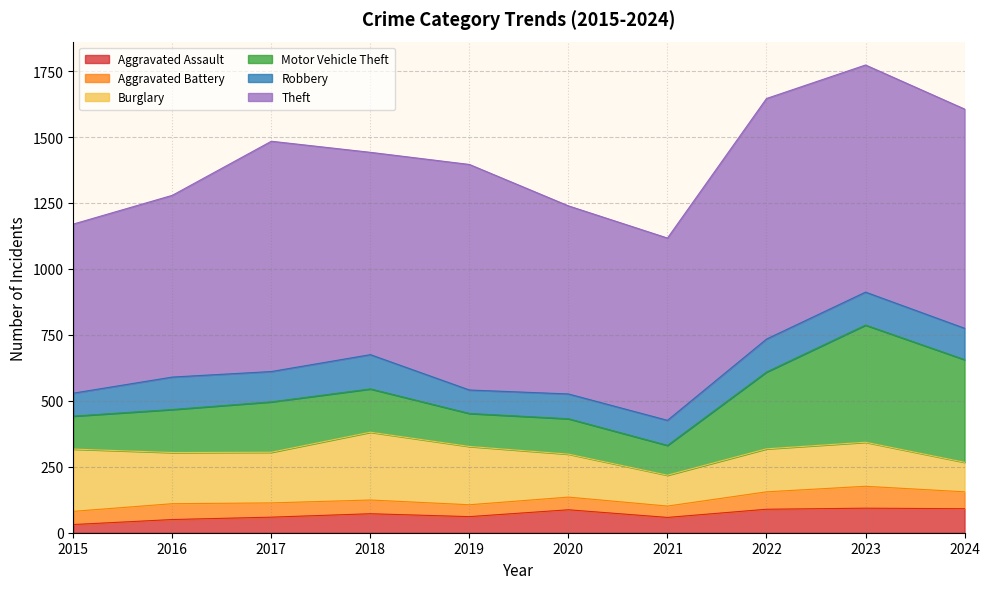

Where do Burglary and Robbery first cross each other?

2023 and 2024